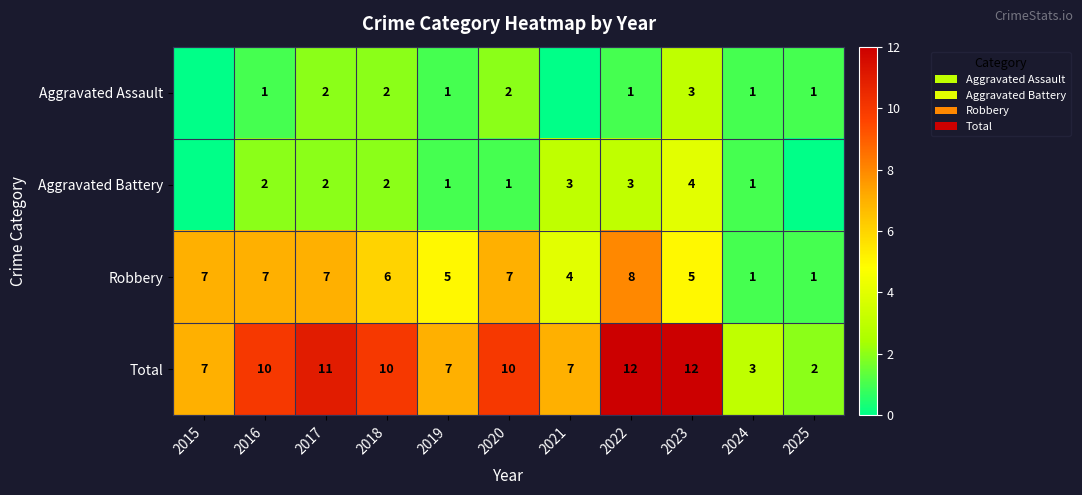

What is the sum of the Total values at 2017 and 2020?

21